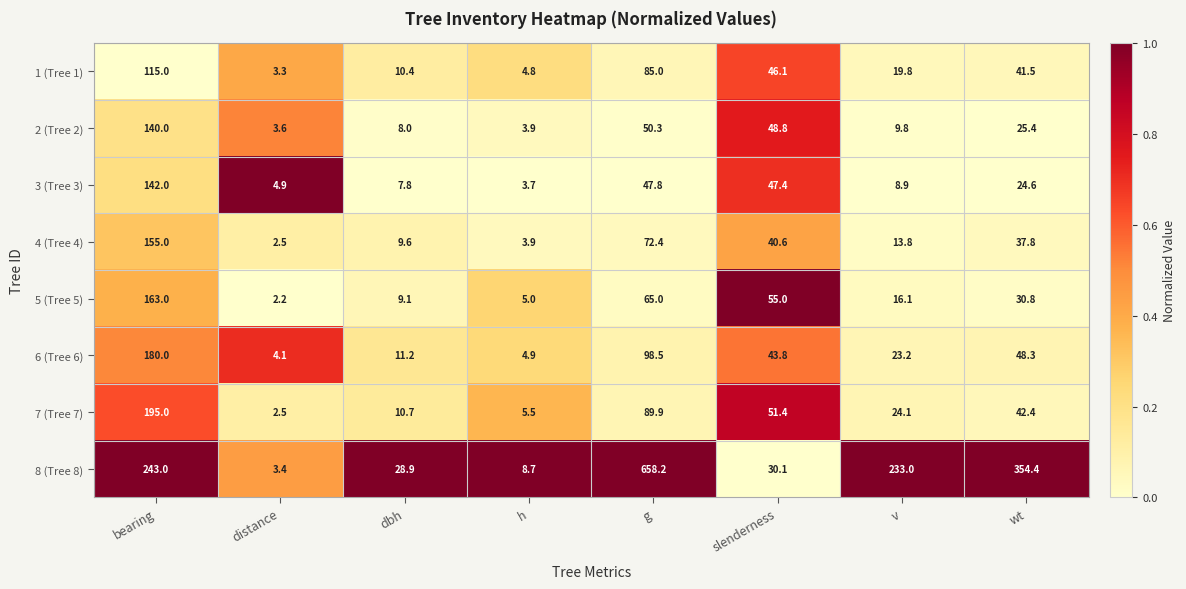

What is the difference between the 1 (Tree 1) values at wt and g?

43.5